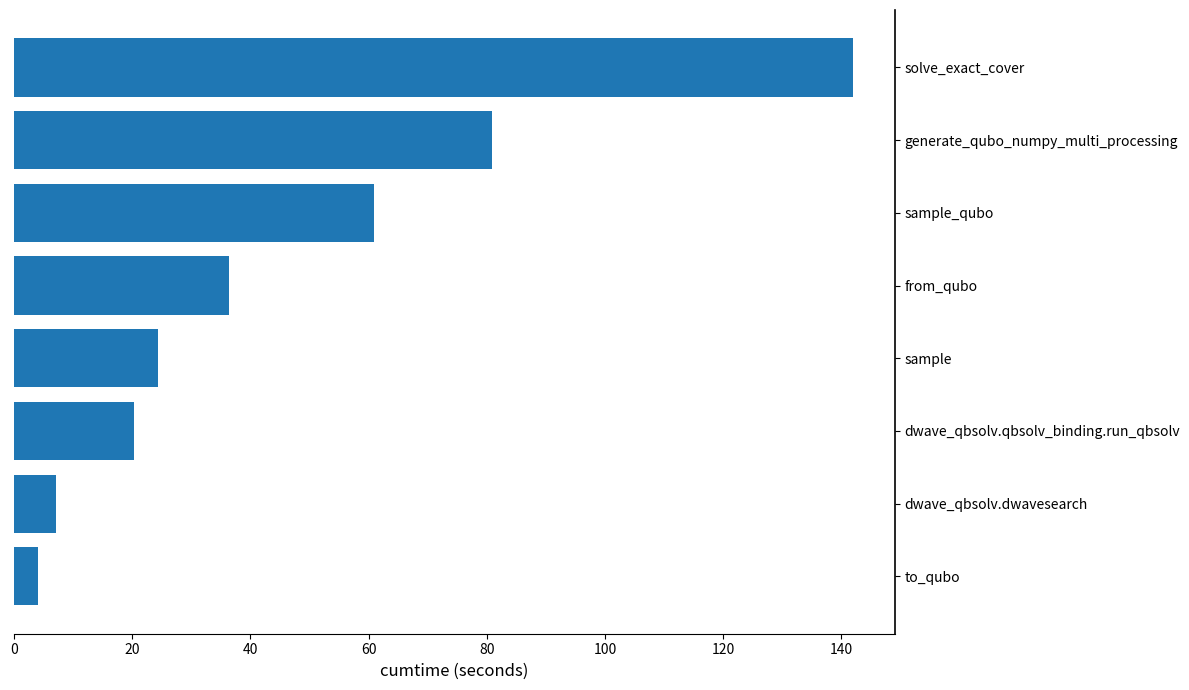

What is the ratio of the value at solve_exact_cover to the value at dwave_qbsolv.qbsolv_binding.run_qbsolv?

7.0